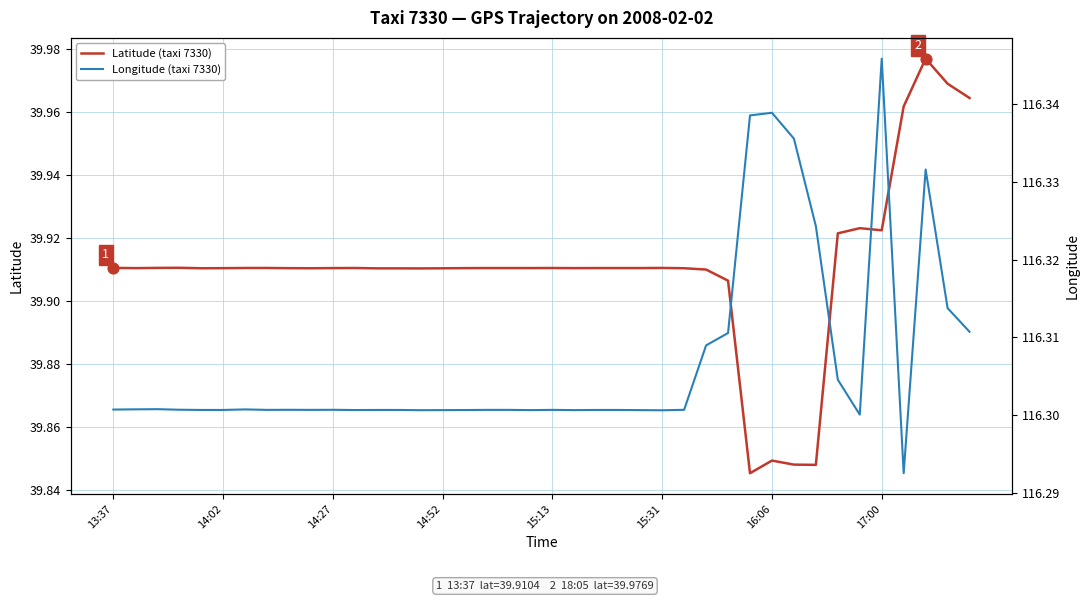

Which series contains the highest Y value?

Longitude (taxi 7330)